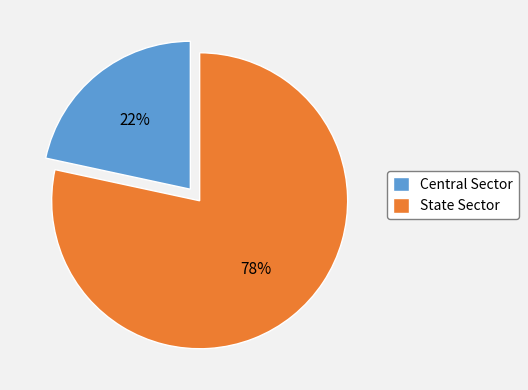

Is it true that State Sector is 78% of the pie?

True